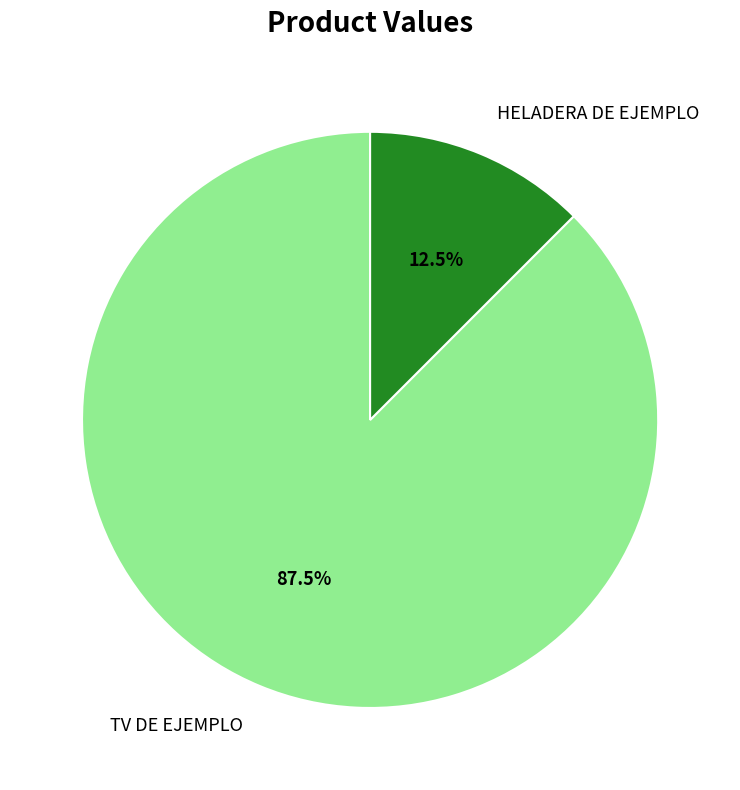

Which has a higher value, TV DE EJEMPLO or HELADERA DE EJEMPLO?

TV DE EJEMPLO